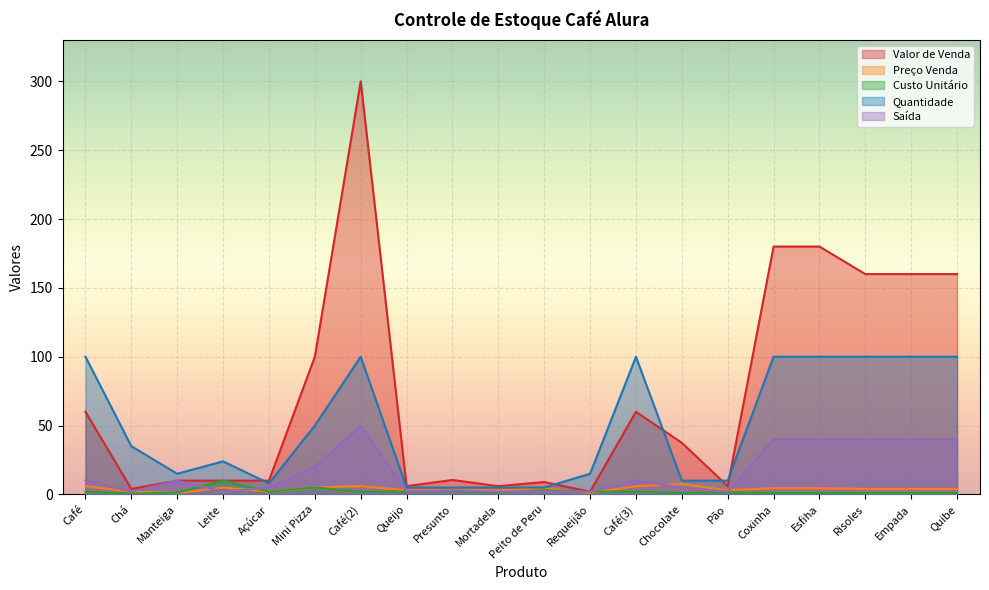

What are all the series names shown in the legend?

Valor de Venda, Preço Venda, Custo Unitário, Quantidade, Saída